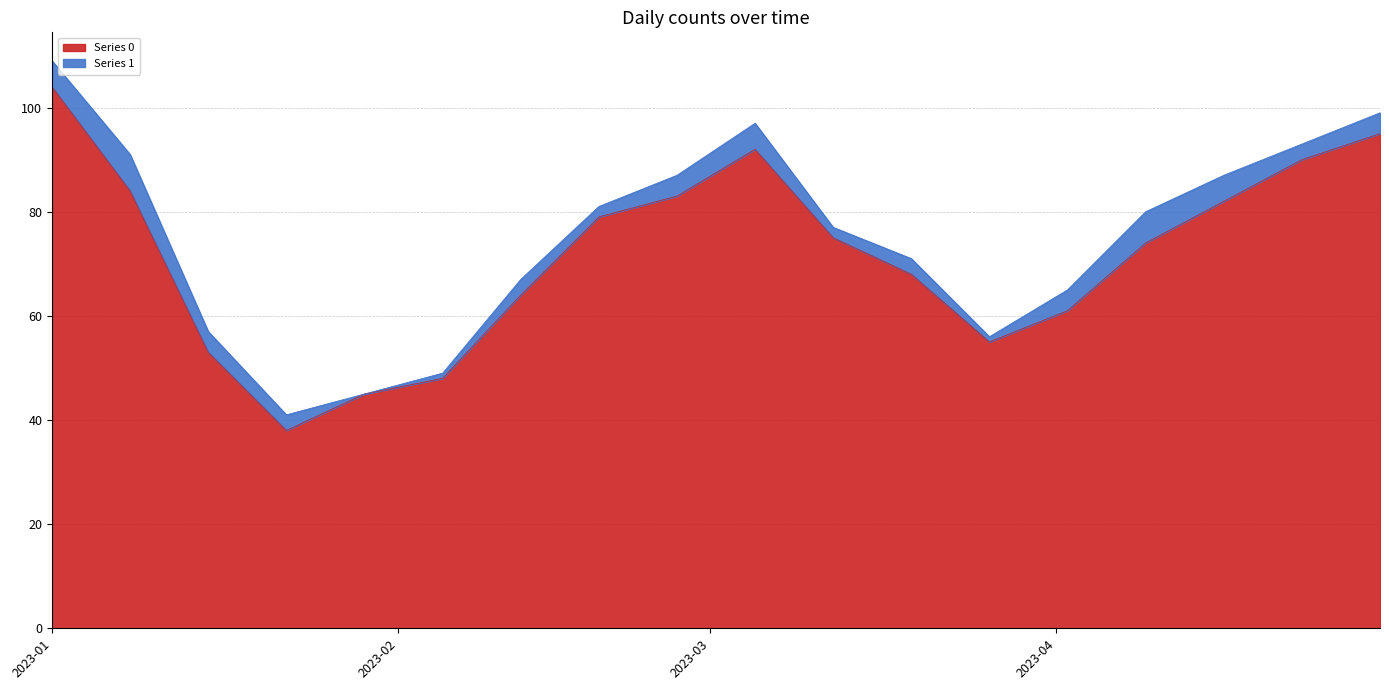

How many values are below 75?

9